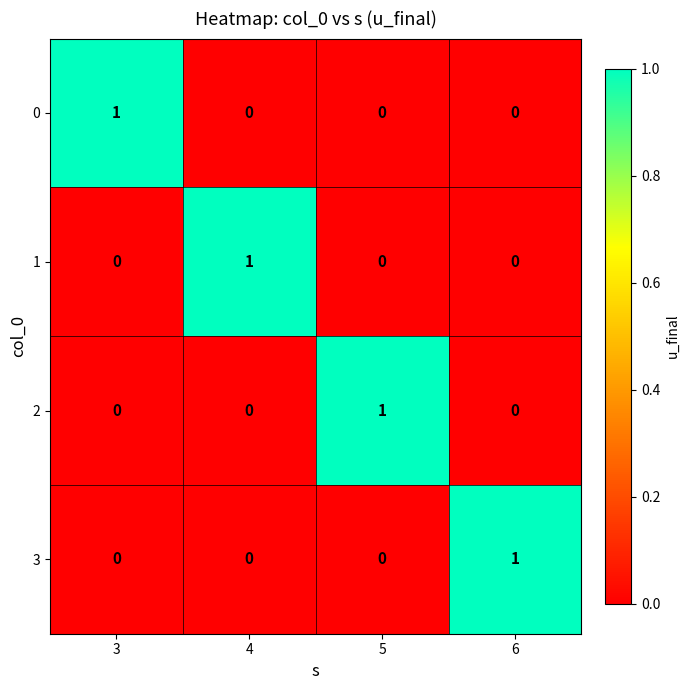

Count the 2 values in the range 0 to 1.

4